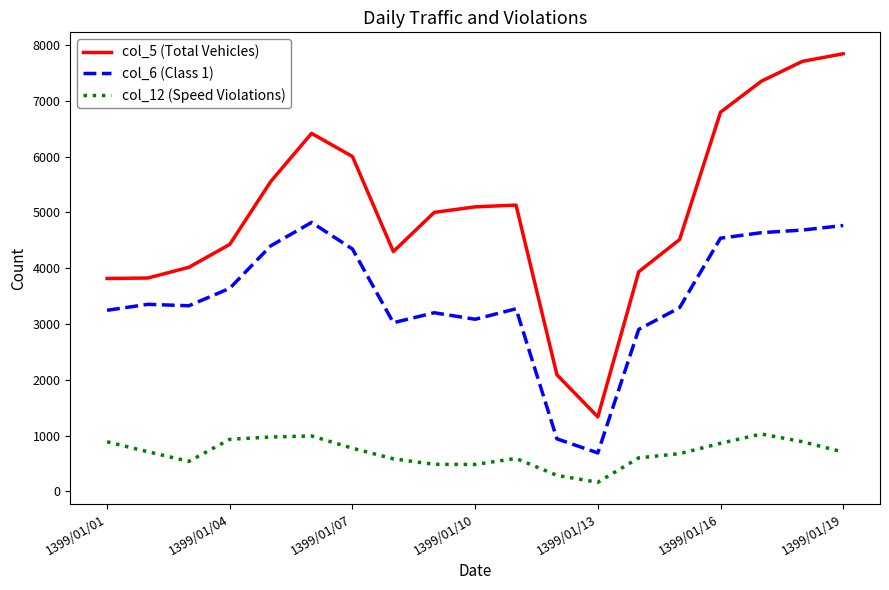

What is the difference between the maximum and minimum values in the col_12 (Speed Violations) series?

866